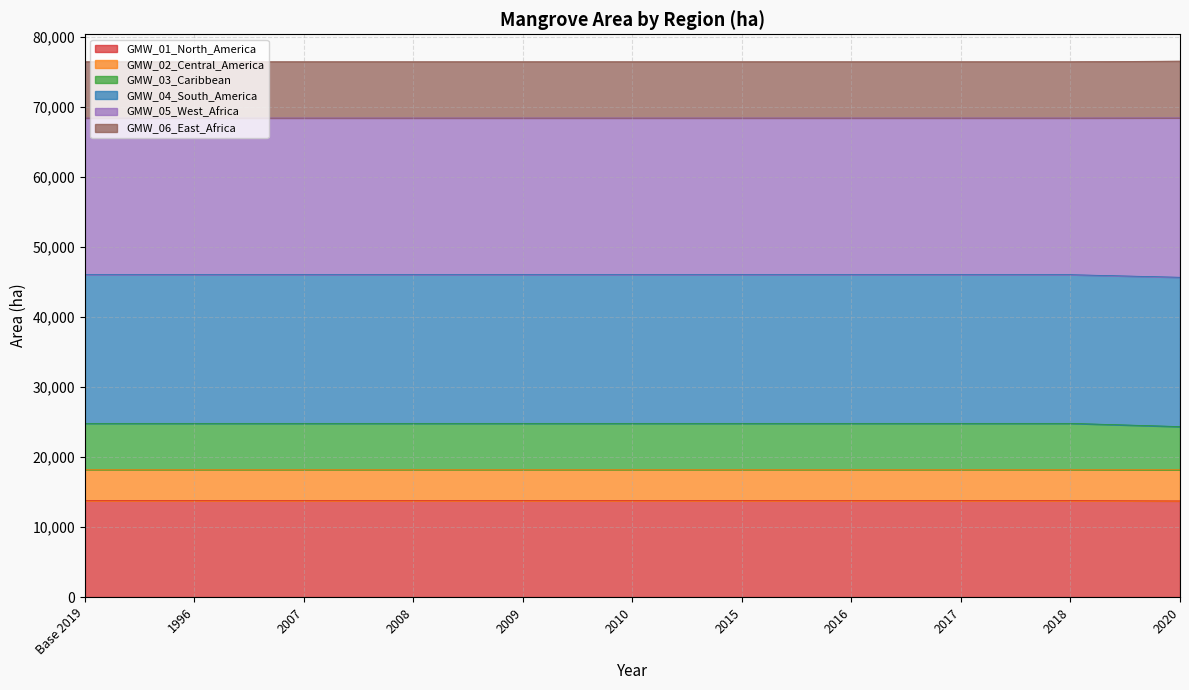

What is the total value across all series at 2007?

76436.9